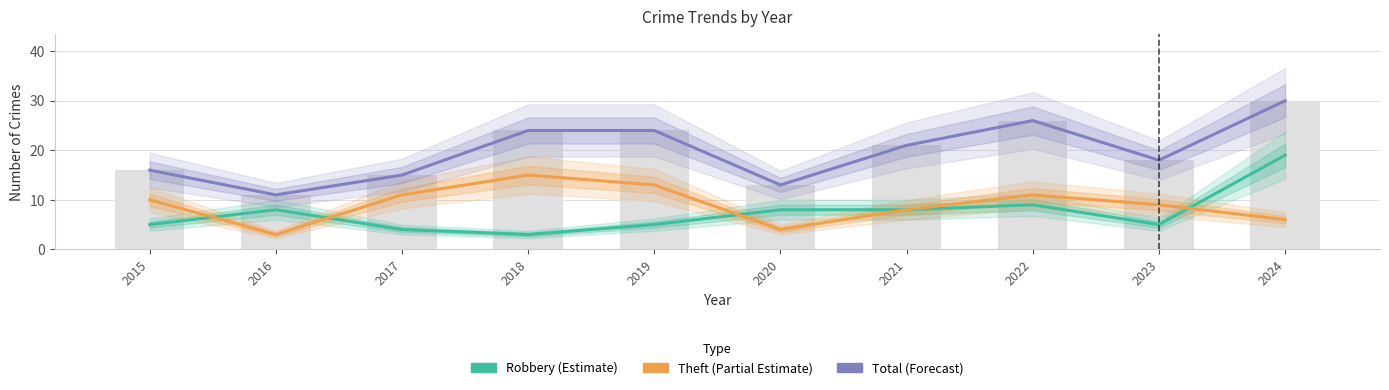

Is the value of Robbery at 2024 greater than the value of Total at 2020?

Yes